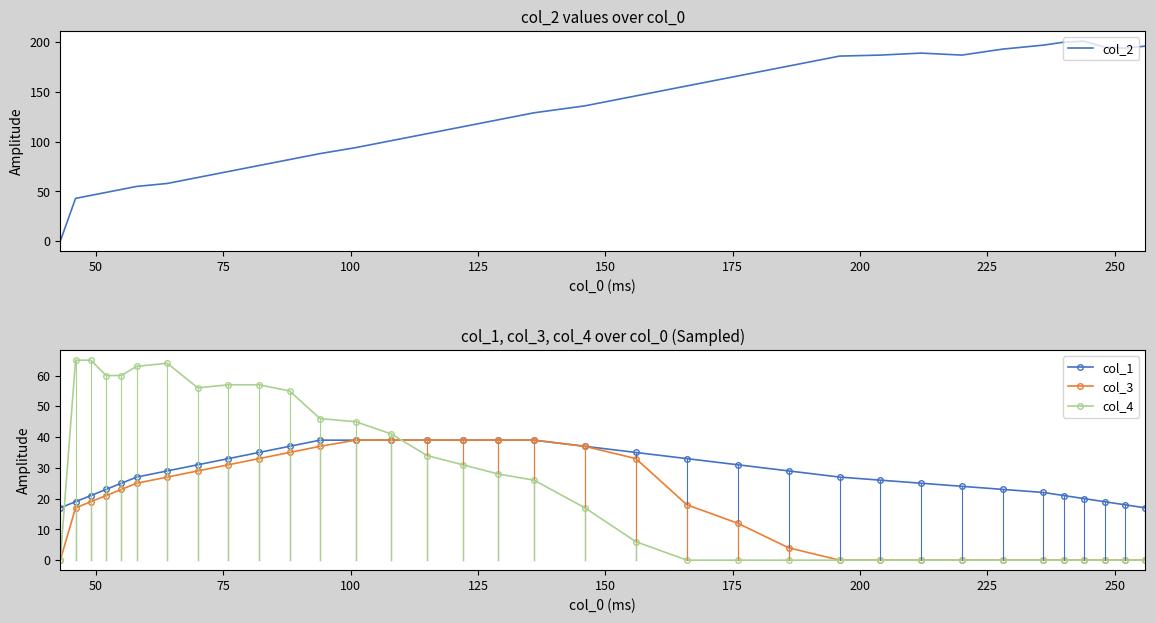

What is the average value of the col_1 series?

29